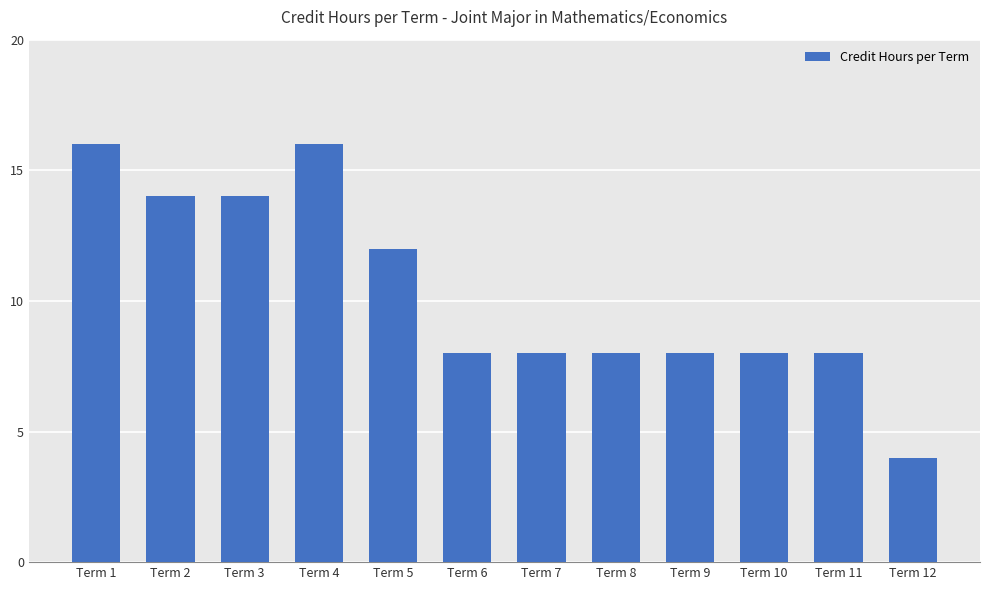

Is it true that the value at Term 9 is 12?

False